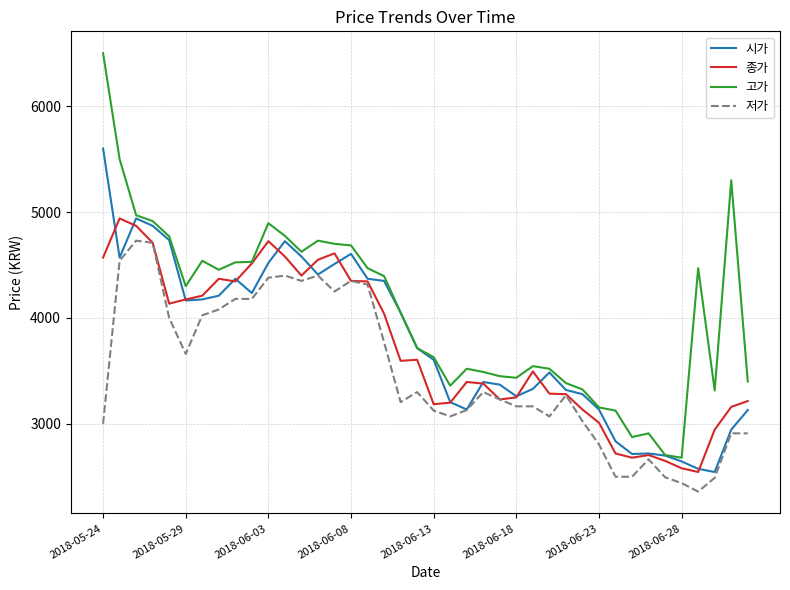

What is the minimum value for 시가?

2545